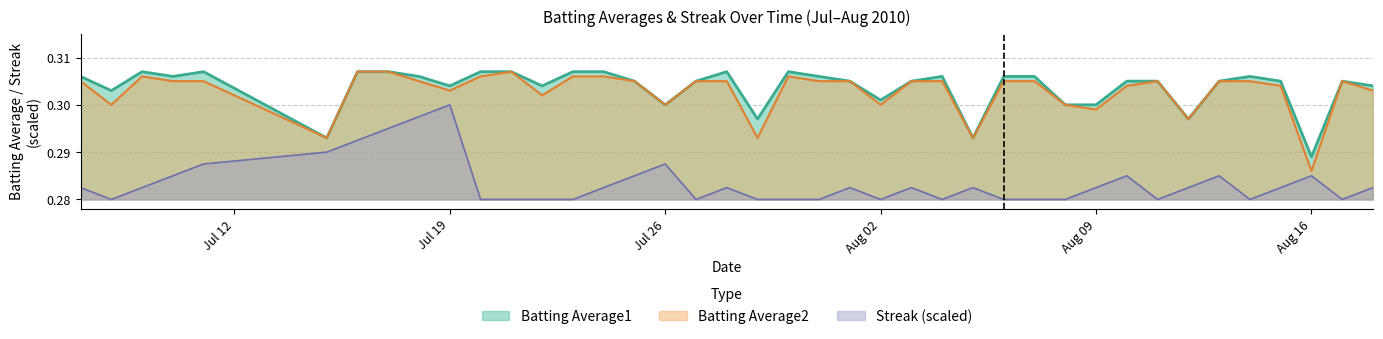

True or false: Streak (scaled) and Batting Average2 cross at least once.

False